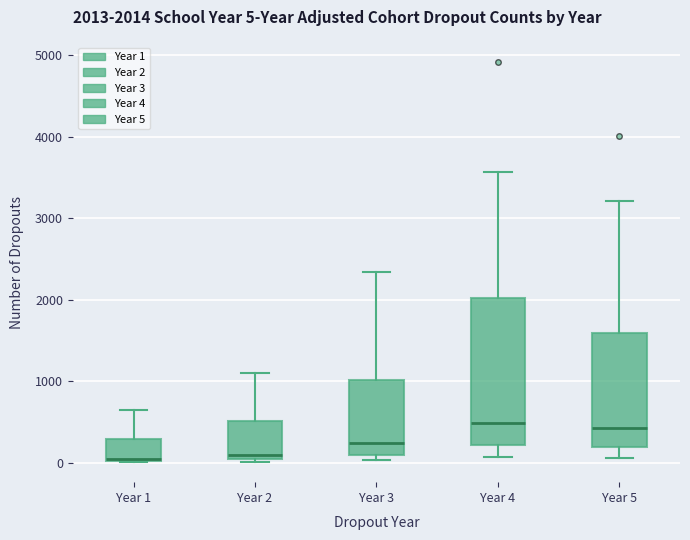

Which box is the tallest, from its lower edge to its upper edge?

Year 4